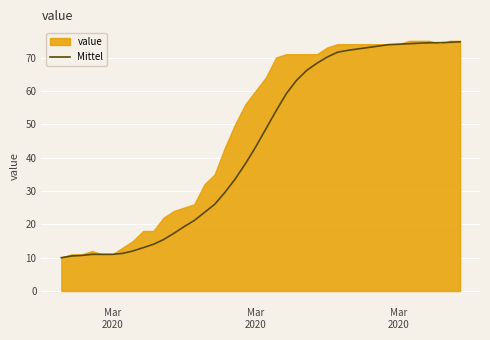

Reading left to right, list all the values displayed in this chart.

10.0	10.5	10.7	11.0	11.0	11.0	11.3	12.0	13.0	14.0	15.4	17.3	19.3	21.1	23.6	26.0	29.6	33.6	38.1	43.1	48.6	54.0	59.1	63.1	66.1	68.3	70.1	71.6	72.1	72.6	73.0	73.4	73.9	74.0	74.1	74.3	74.4	74.4	74.6	74.7